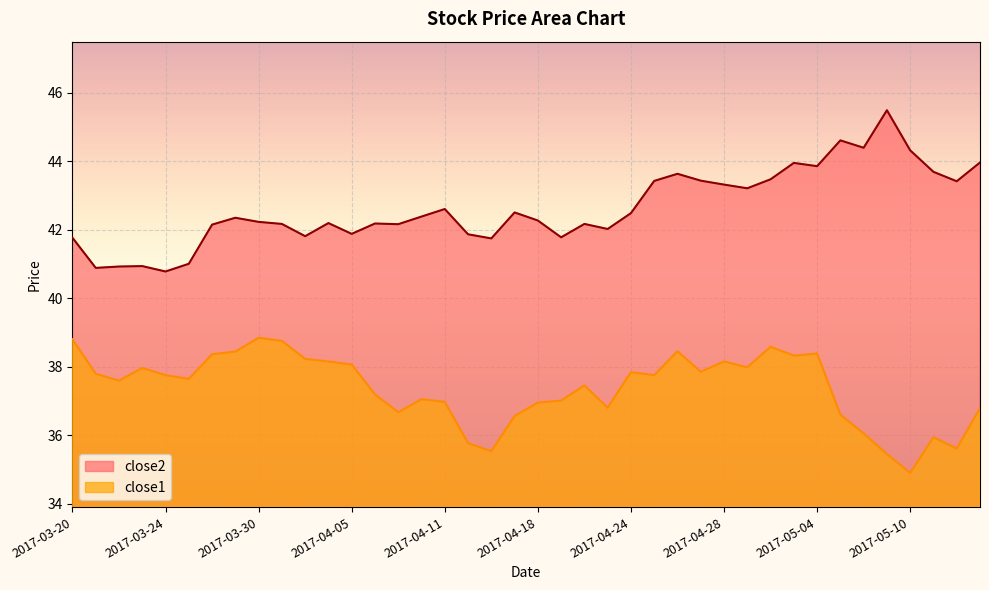

True or false: close1 and close2 intersect in this chart.

False